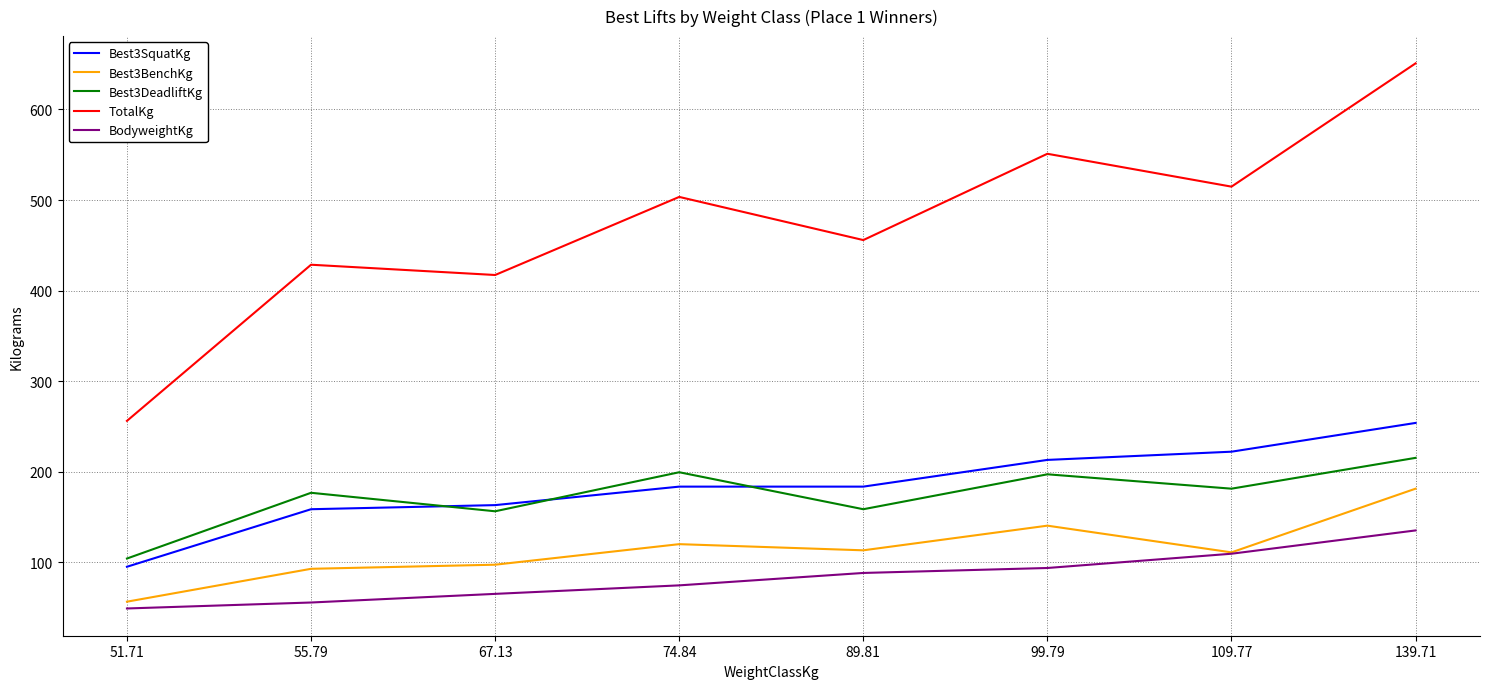

True or false: Best3SquatKg and BodyweightKg intersect in this chart.

False